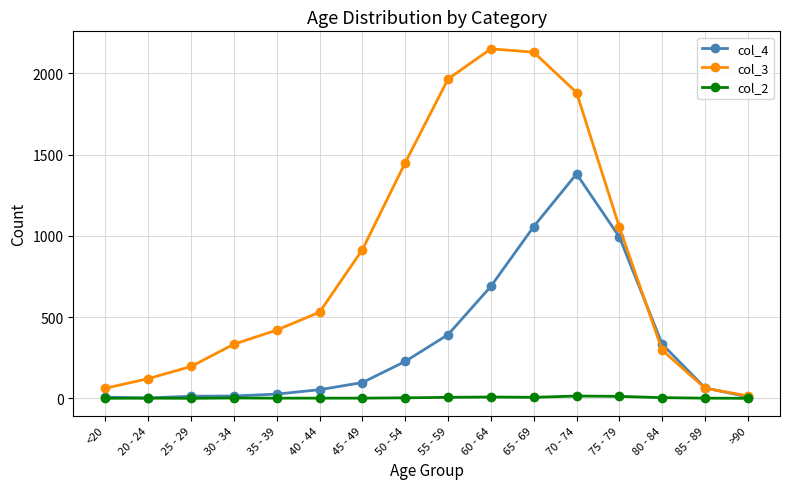

Which series has the largest range (max minus min)?

col_3